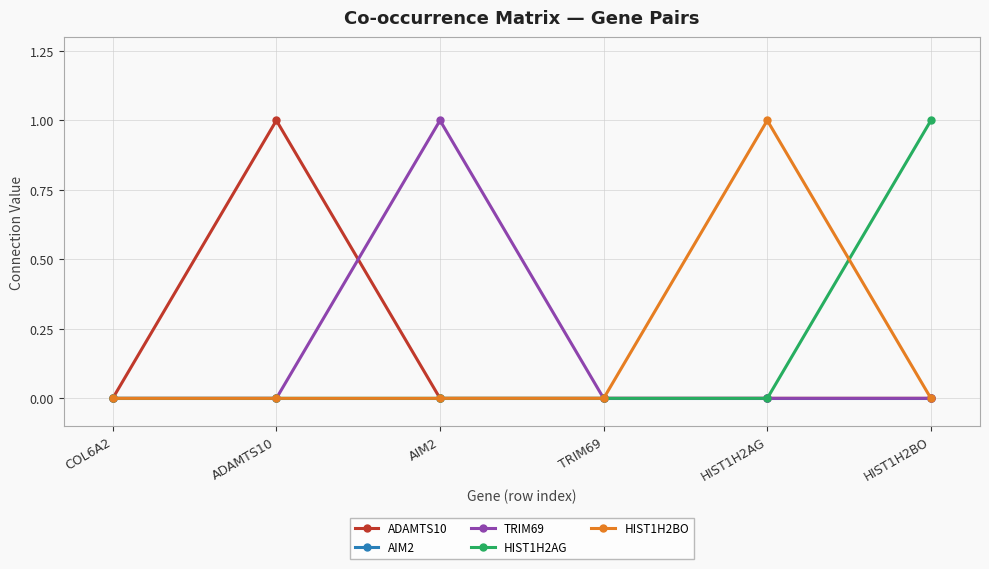

Between TRIM69 and HIST1H2AG, which series saw the biggest shift?

HIST1H2BO